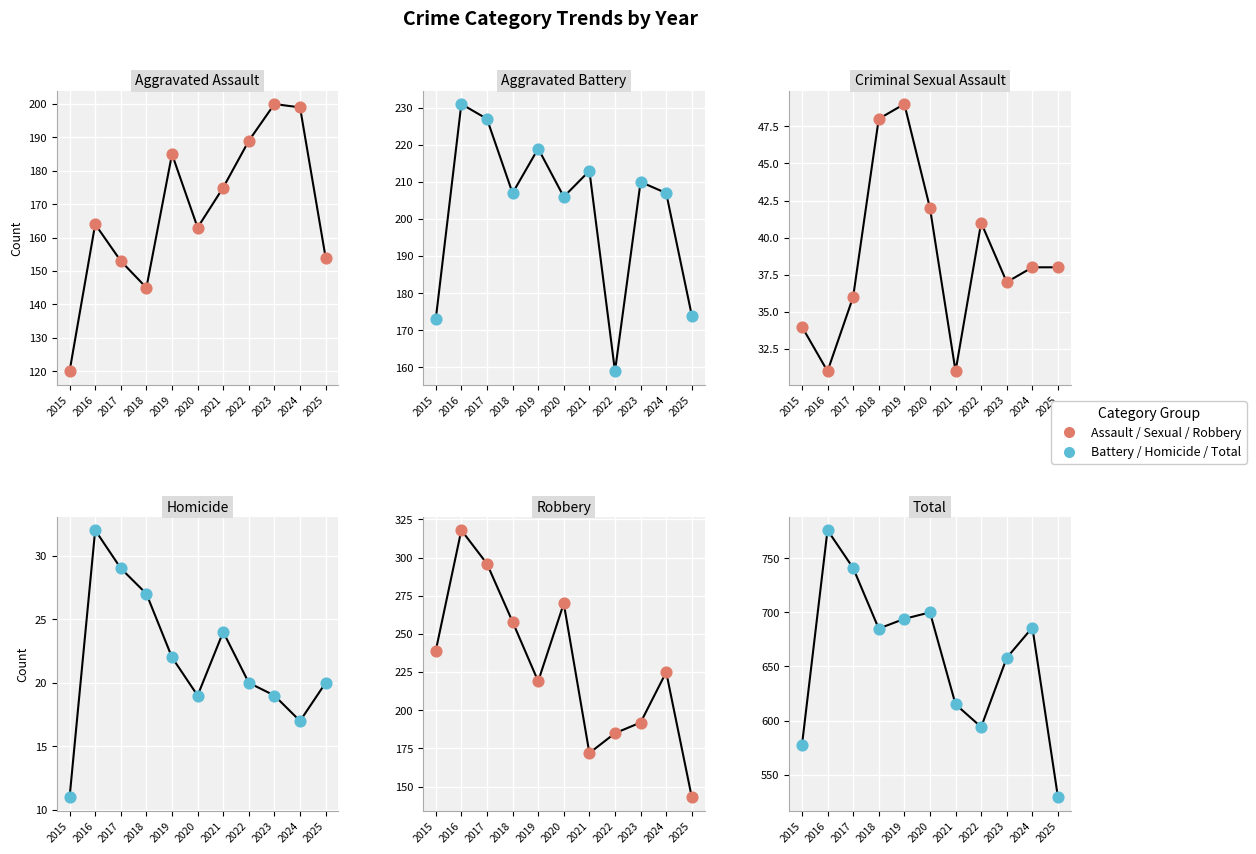

Which series has the largest Y range (max minus min)?

Total